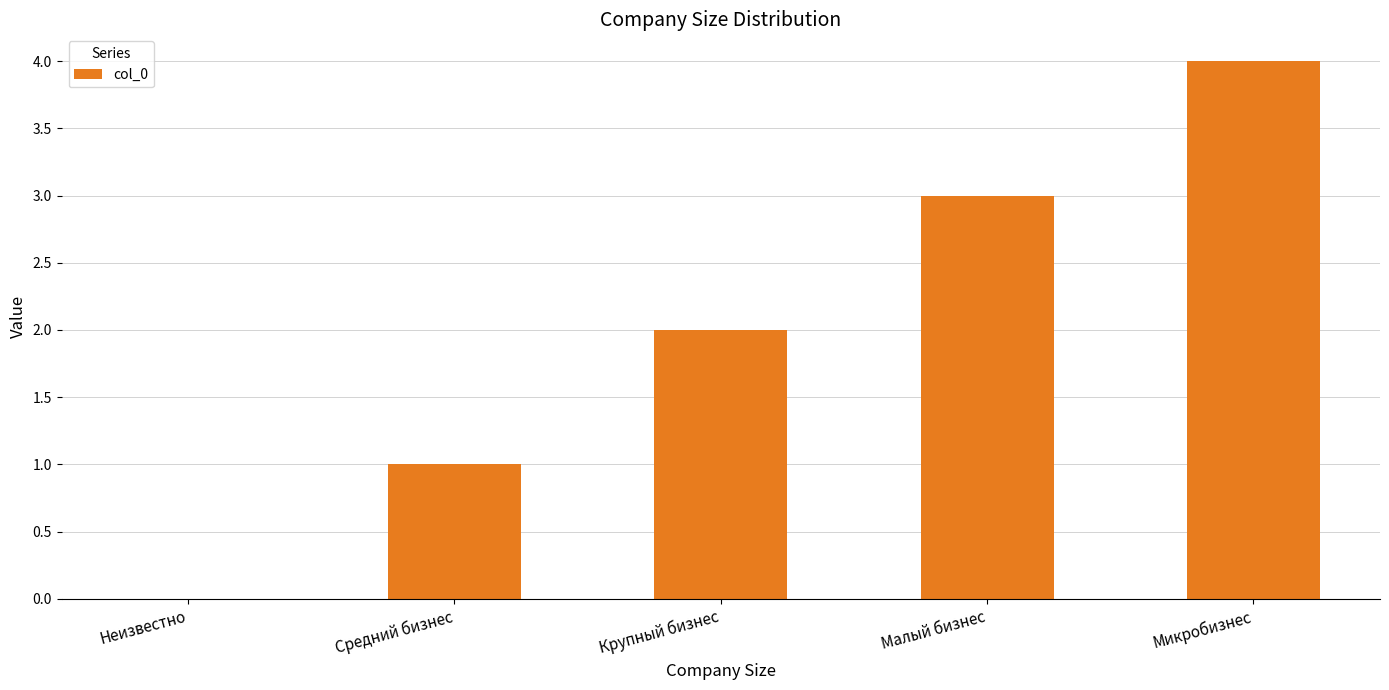

The value at Микробизнес is 1. True or false?

False